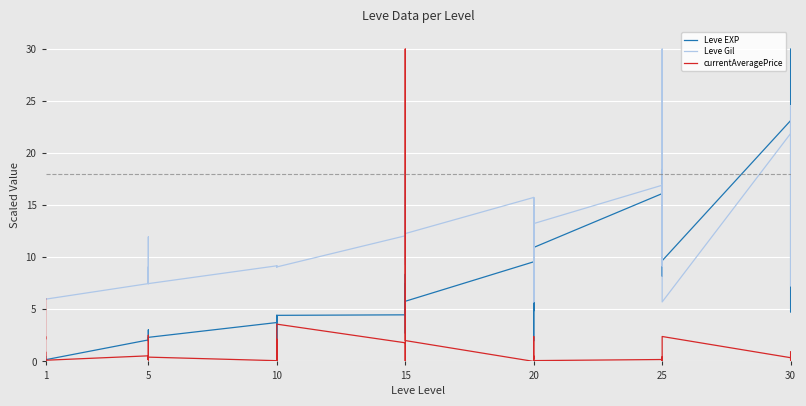

True or false: Leve EXP and Leve Gil intersect in this chart.

True